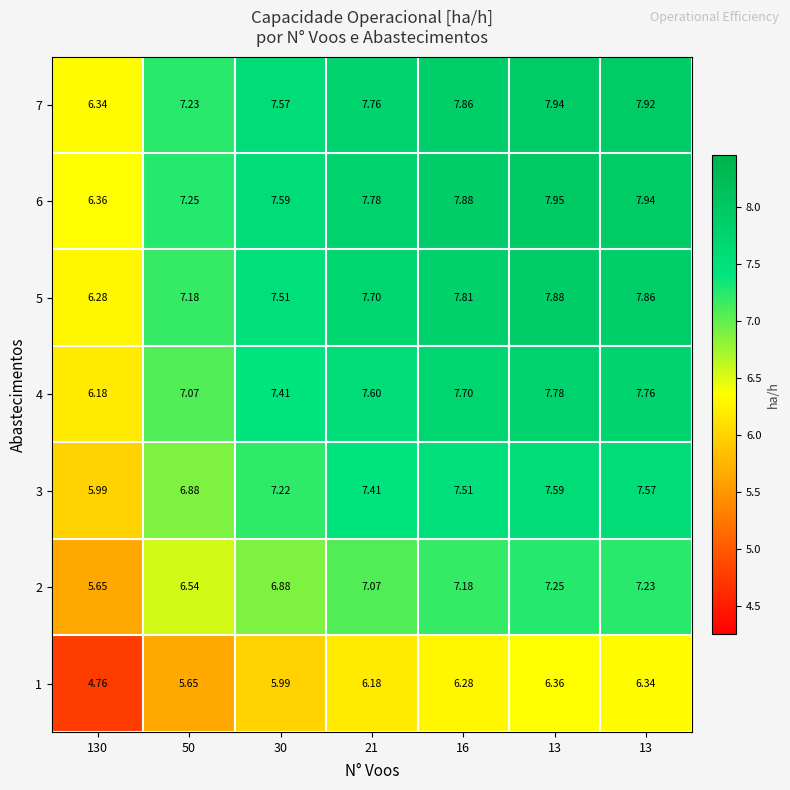

Between 21 and 13, which series saw the biggest shift?

2